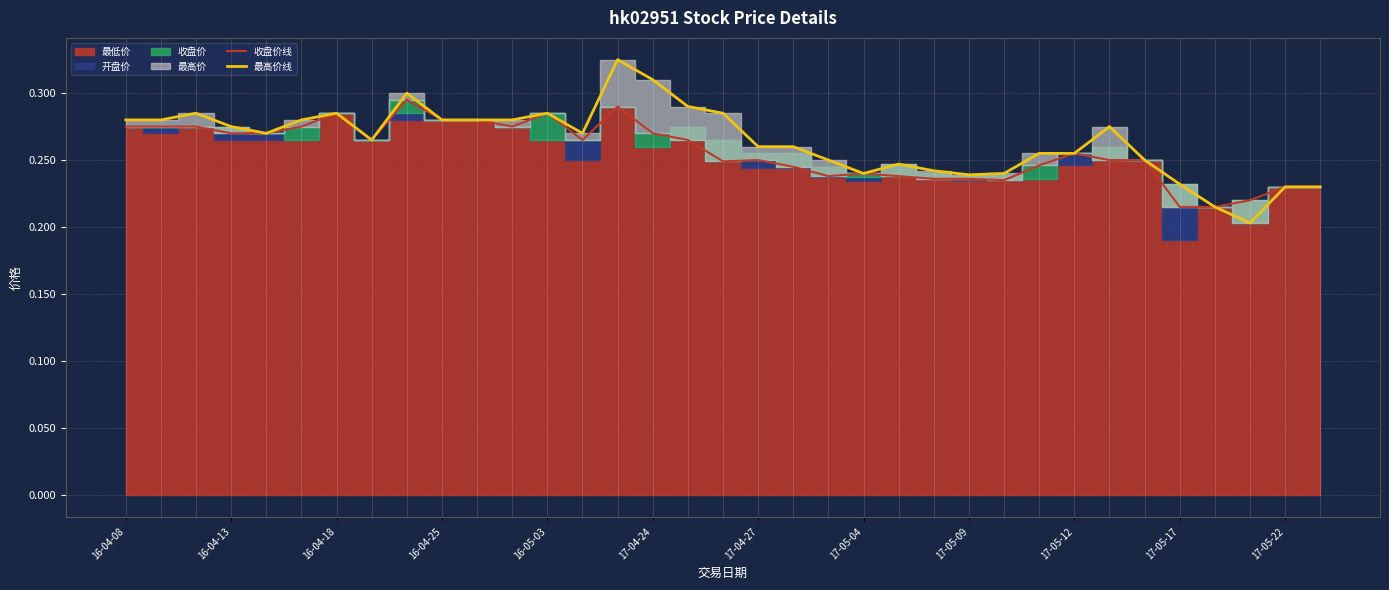

At 25, list the series in order from largest to smallest.

最高价线, 收盘价线